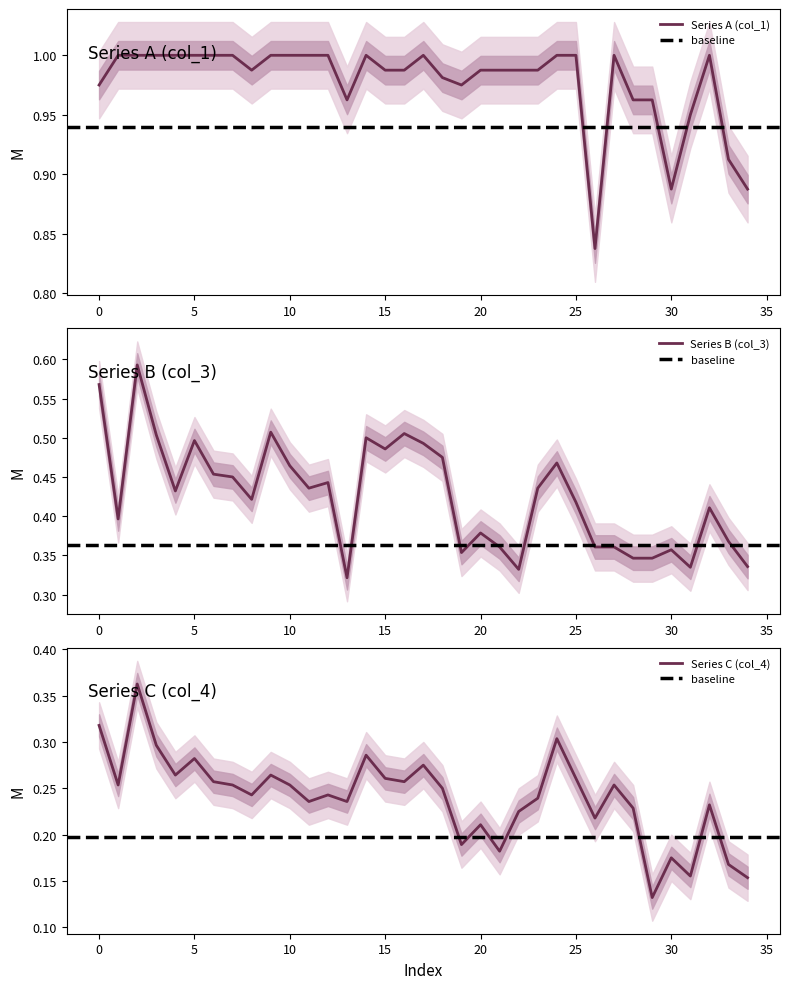

At which label is col_3 closest to 0?

13